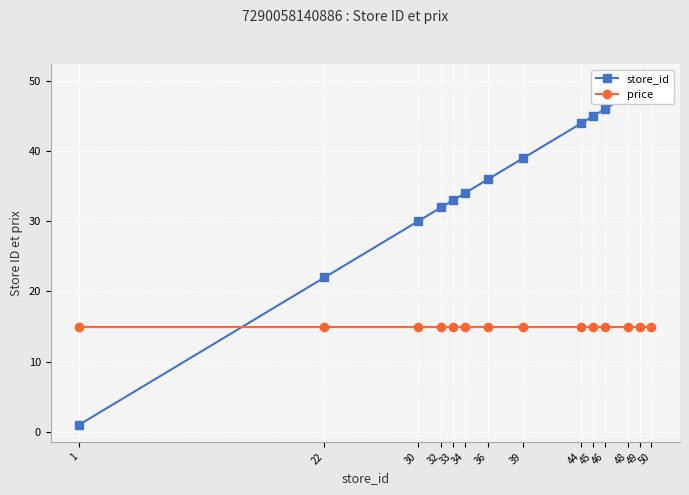

Is it true that store_id equals 50.0 at 50?

True